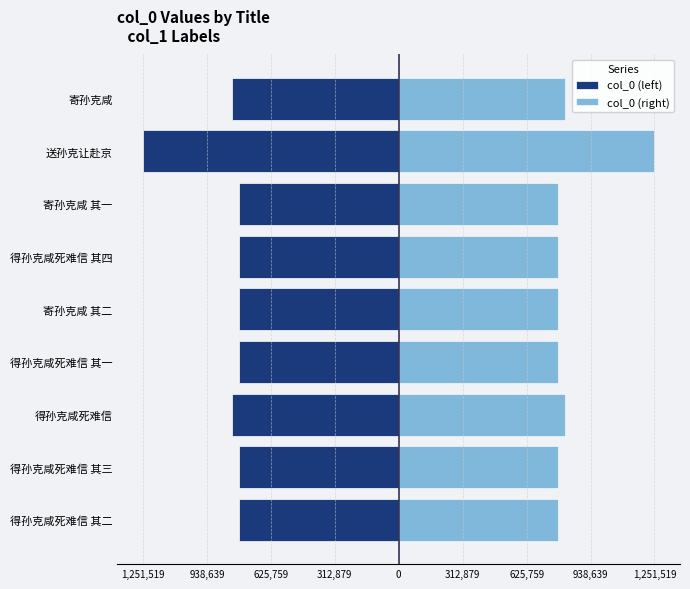

Which series has the largest range (max minus min)?

col_0 (left)